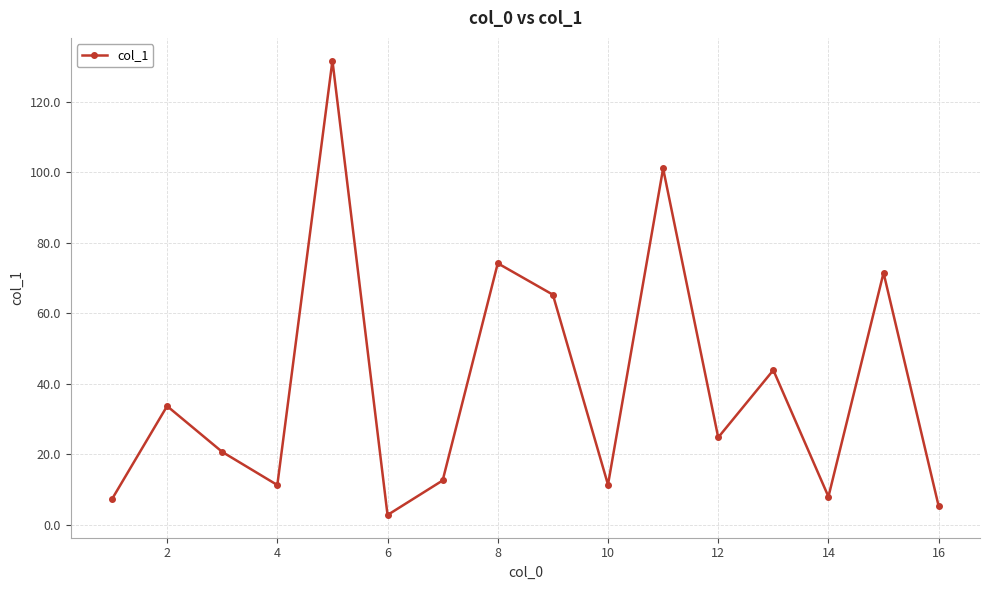

What is the average value?

39.1